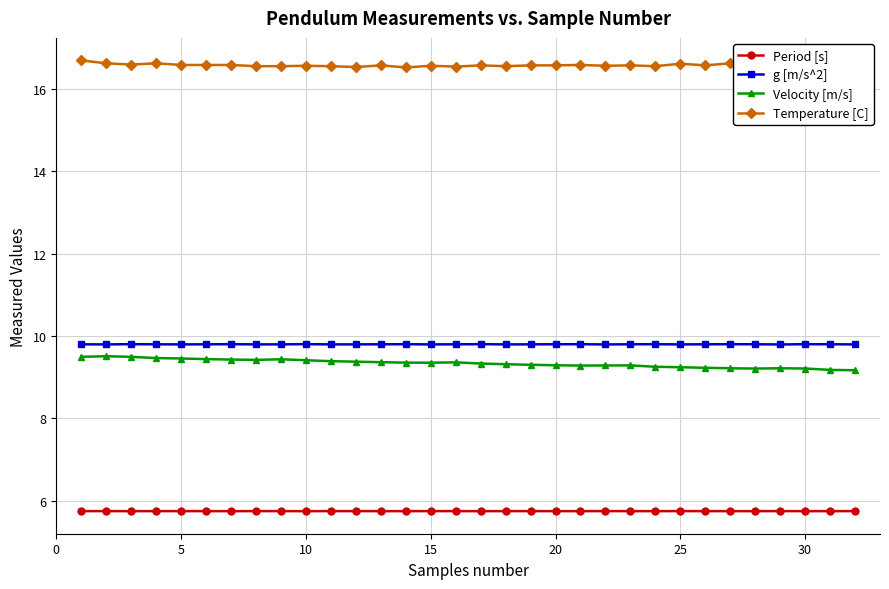

What is the sum of all g [m/s^2] values?

313.6